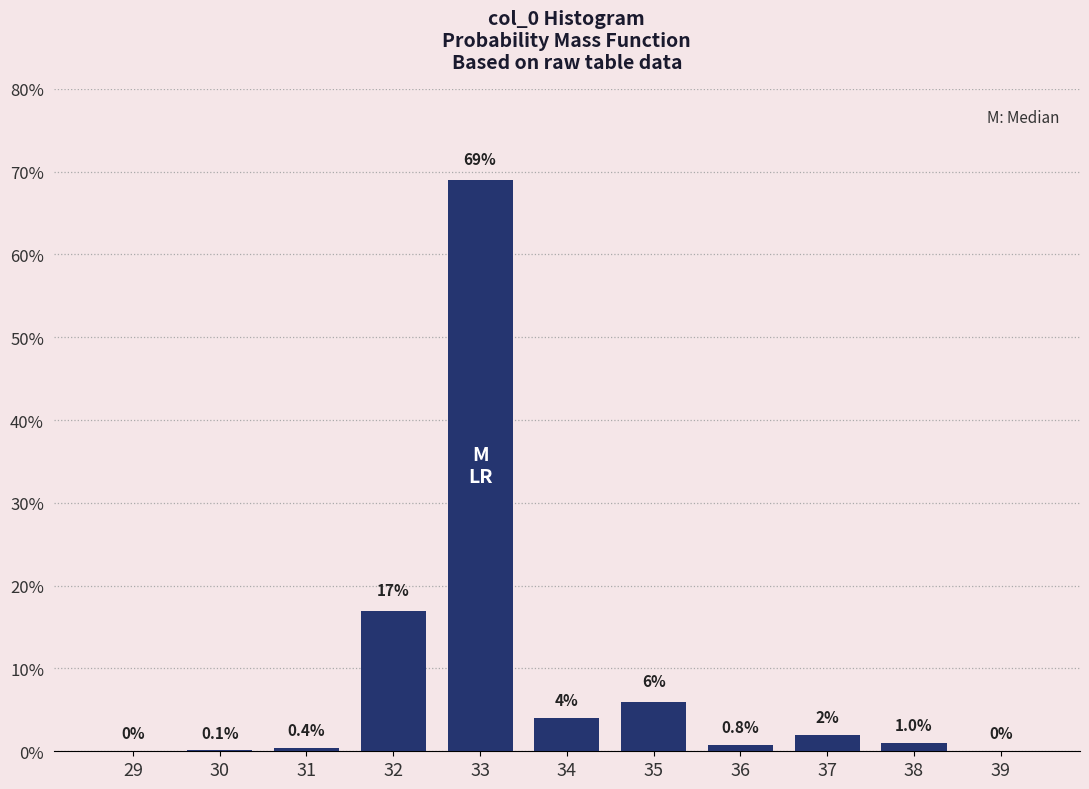

Reading right to left, transcribe all the data shown in this chart.

39=0.0	38=1.0	37=2.0	36=0.8	35=6.0	34=4.0	33=69.0	32=17.0	31=0.4	30=0.1	29=0.0